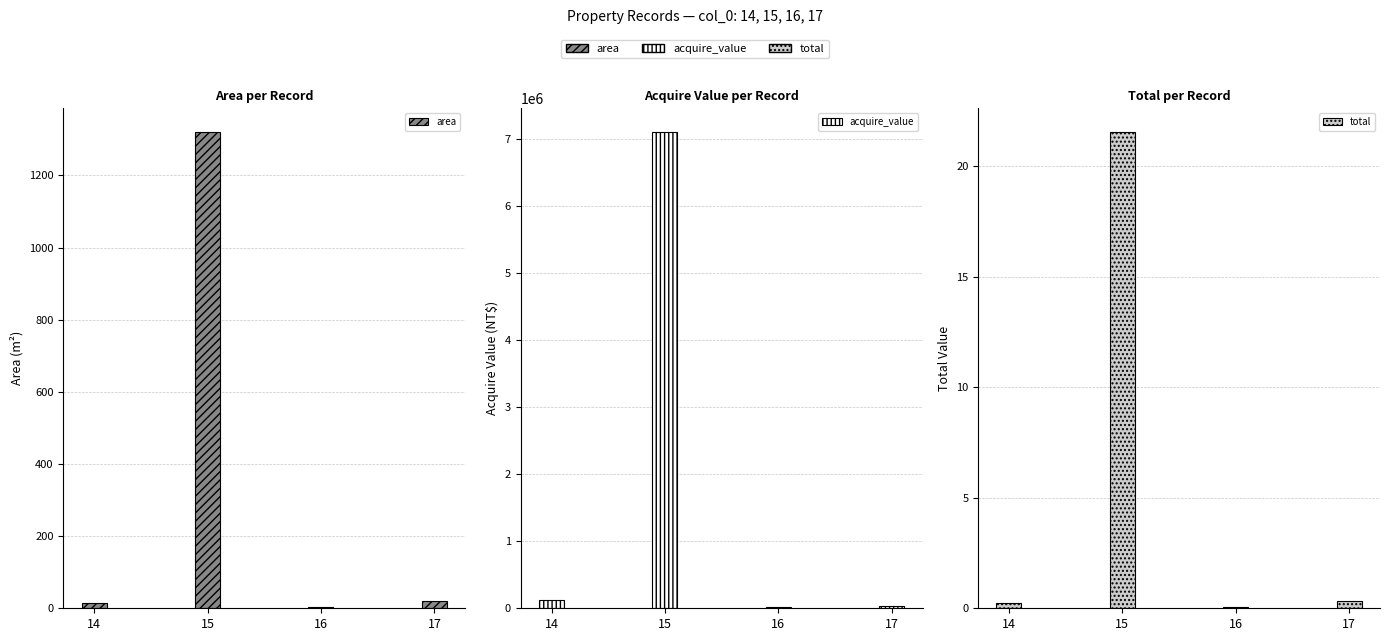

What is the value of the area bar at the 4th from the left?

19.0